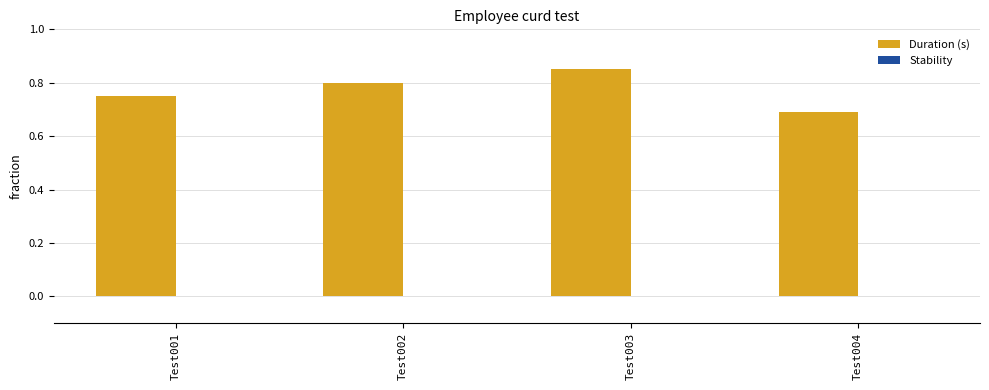

Count the number of data series in this chart.

1